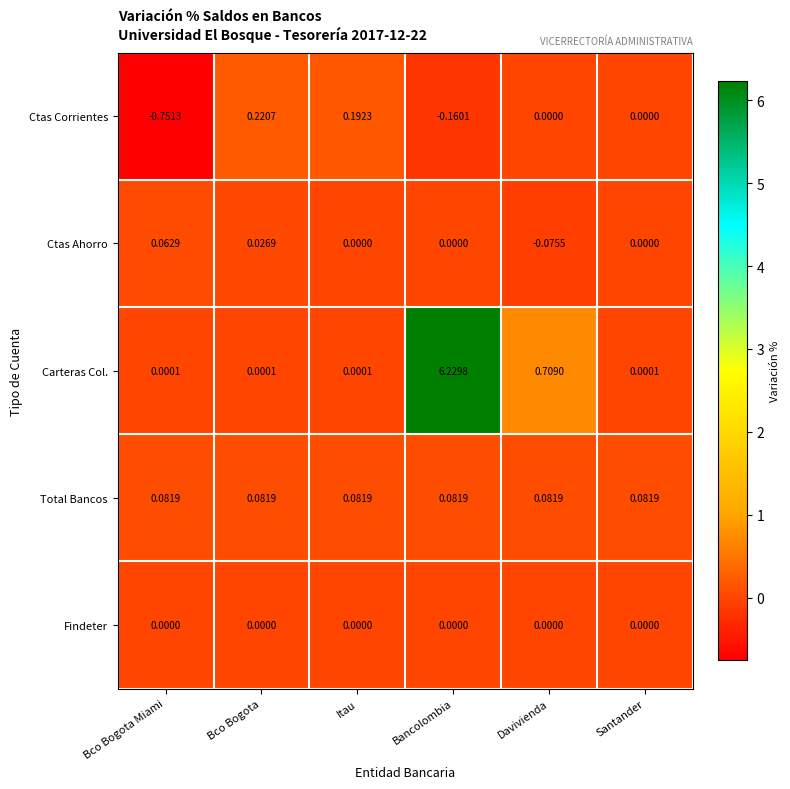

Which category has the lowest value across all series?

Bco Bogota Miami